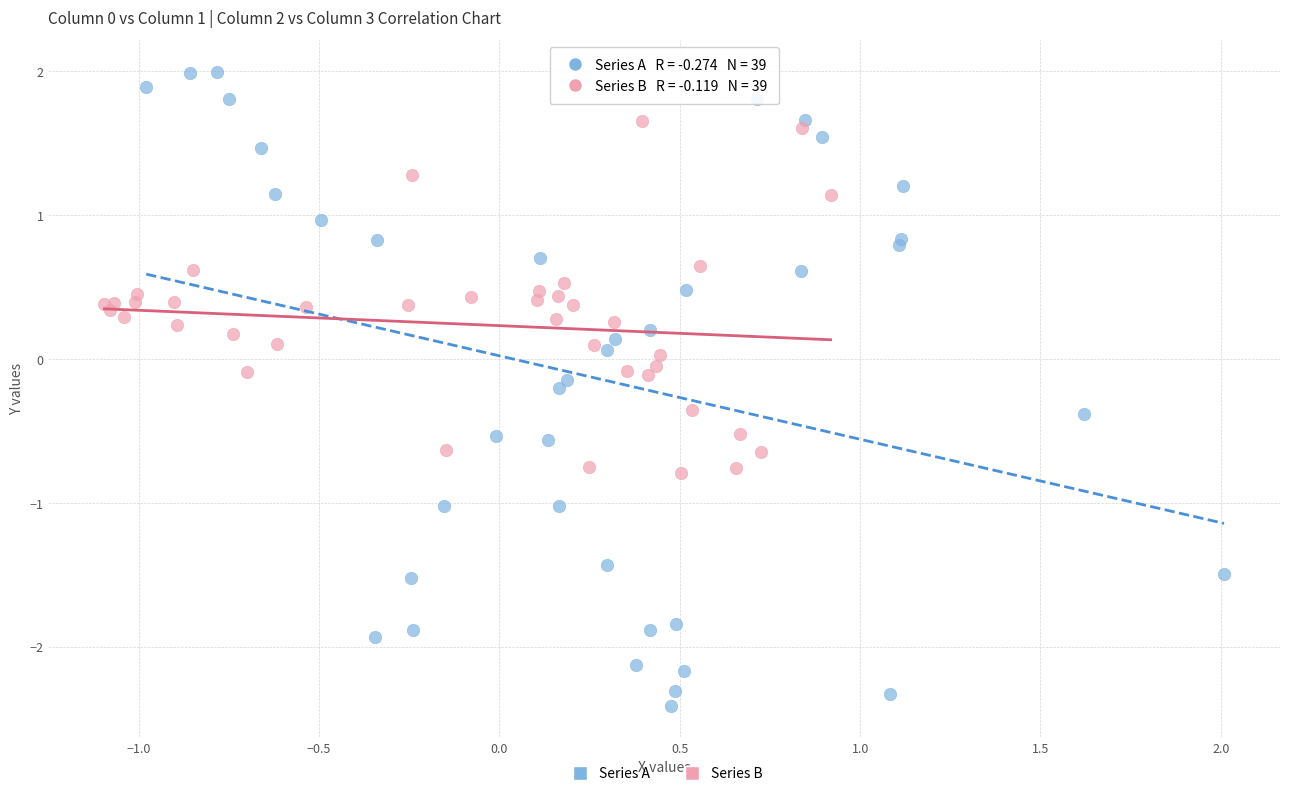

Which series reaches the minimum Y coordinate?

Series A